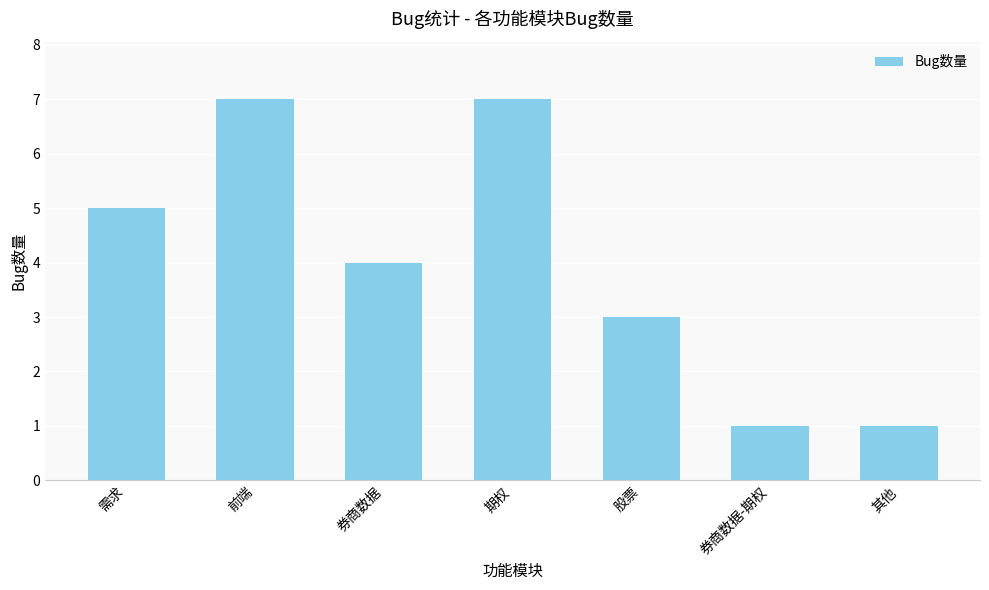

What is the label of the 7th bar from the left?

其他